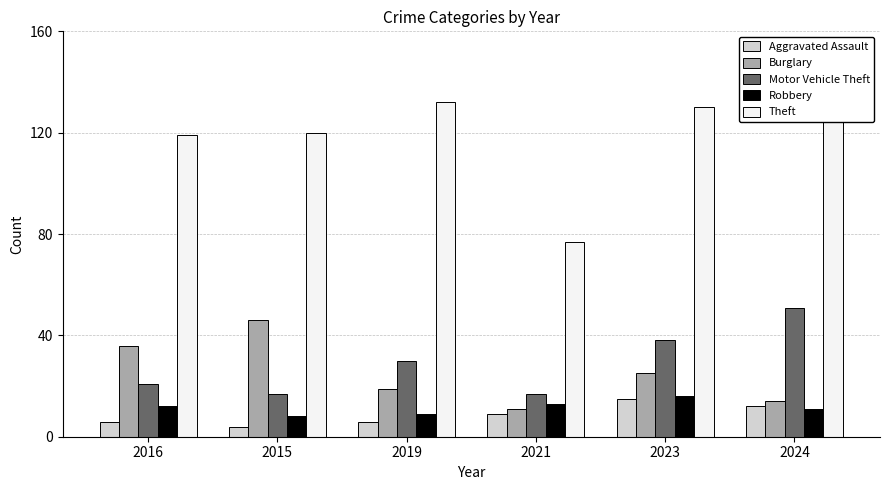

Which series changed the most between 2016 and 2019?

Burglary